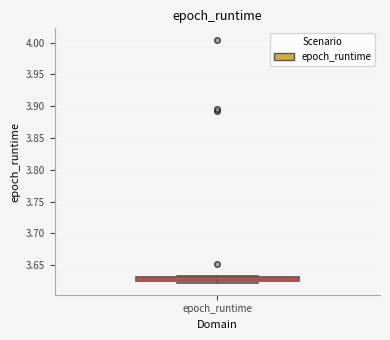

Where is the lower edge of the box for epoch_runtime on the y-axis? The values are not printed on the chart, so give them approximately, as read against the axis.

3.625